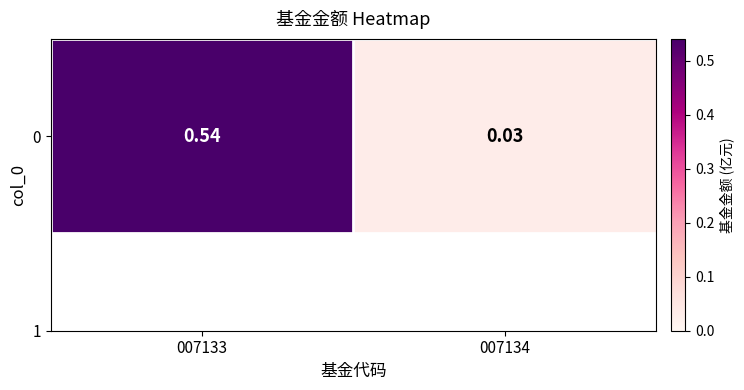

The value at 007134 is 0.0. True or false?

False